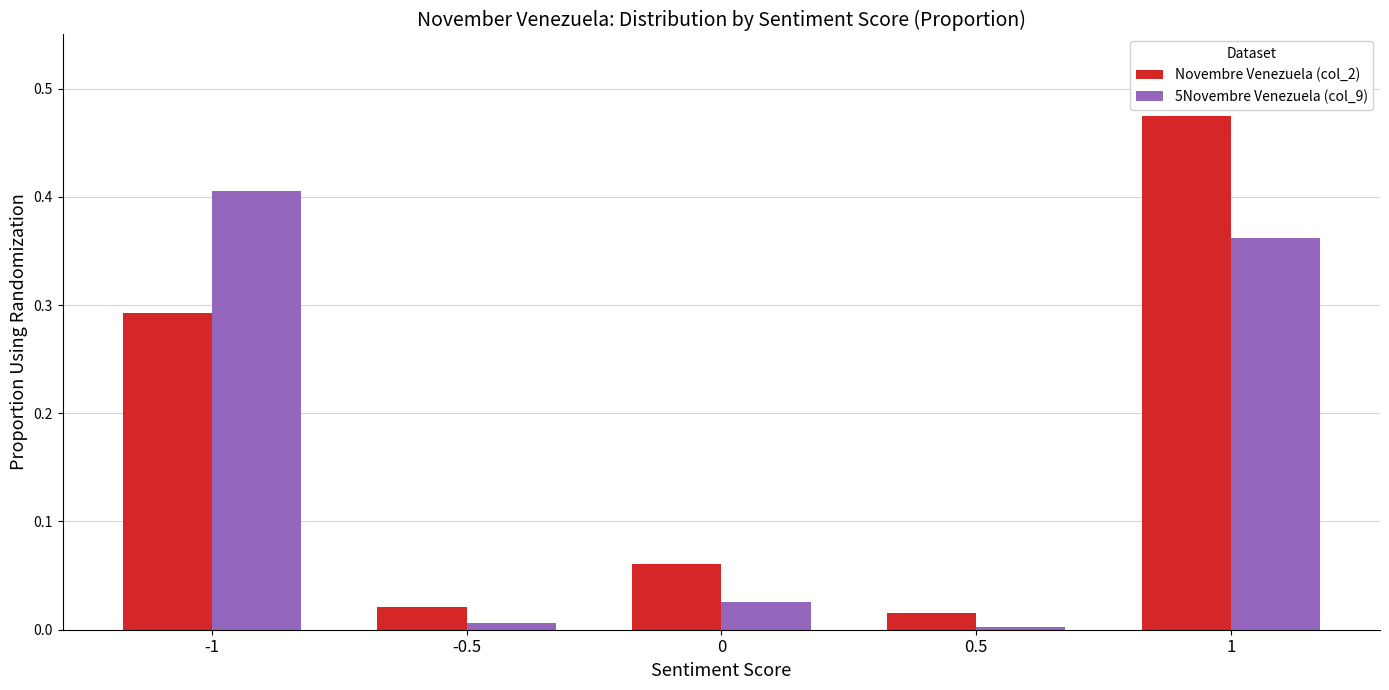

How many groups of bars are there?

5